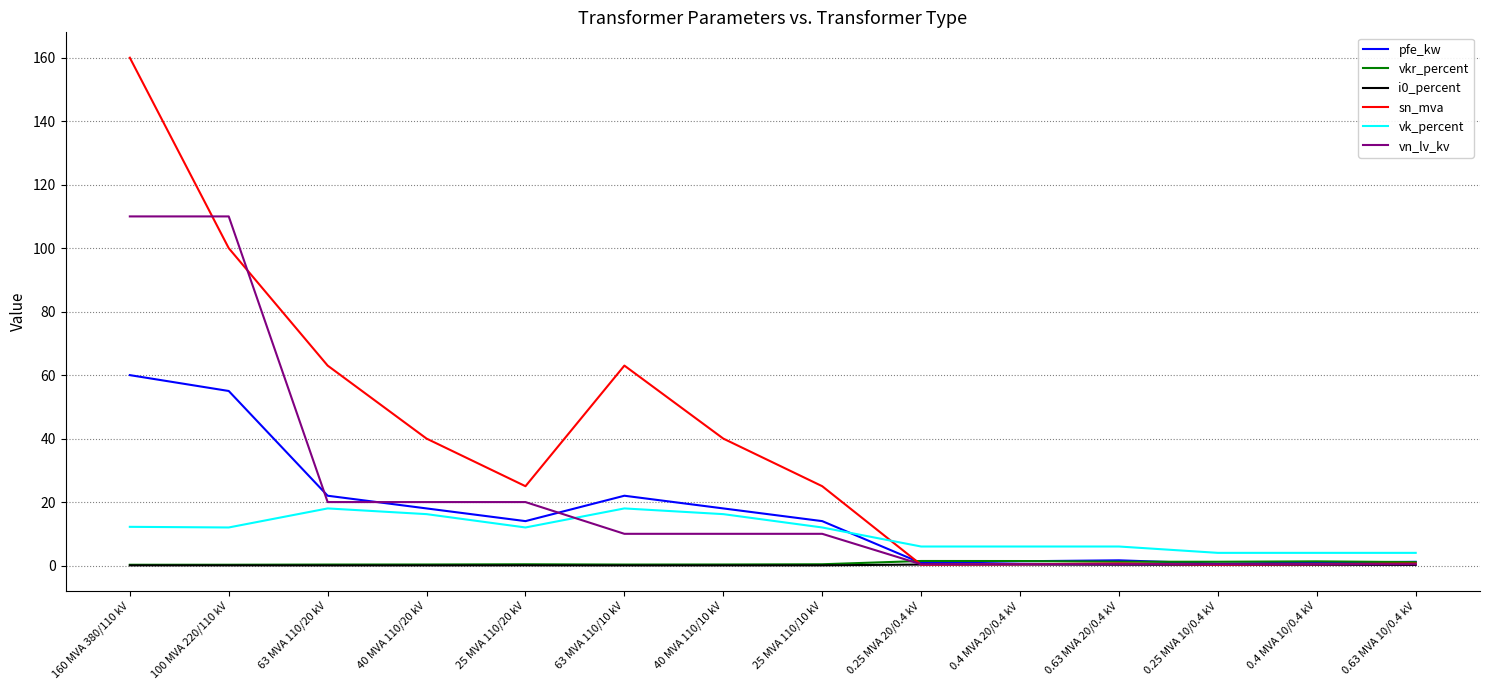

Which series has the largest range (max minus min)?

sn_mva